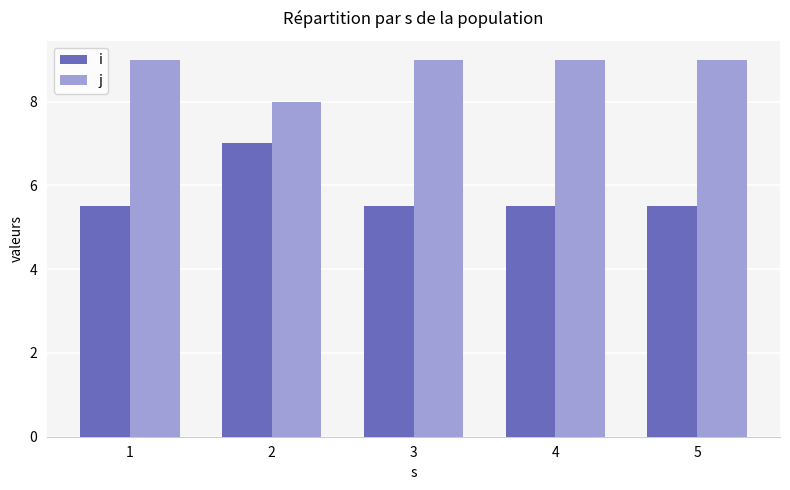

What is the spread (max minus min) of values at 5?

3.5